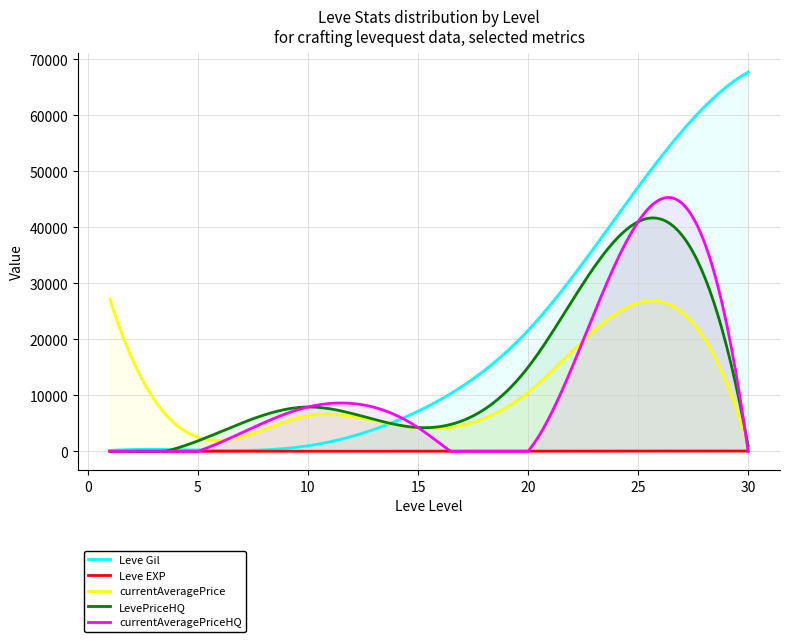

What are all the series names shown in the legend?

Leve Gil, Leve EXP, currentAveragePrice, LevePriceHQ, currentAveragePriceHQ